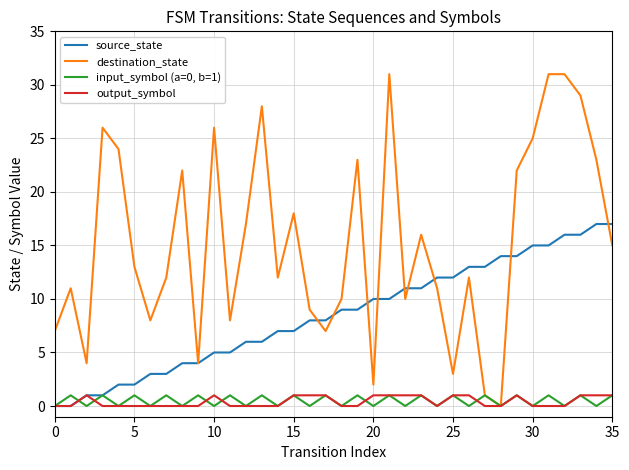

Which series has the largest range (max minus min)?

destination_state